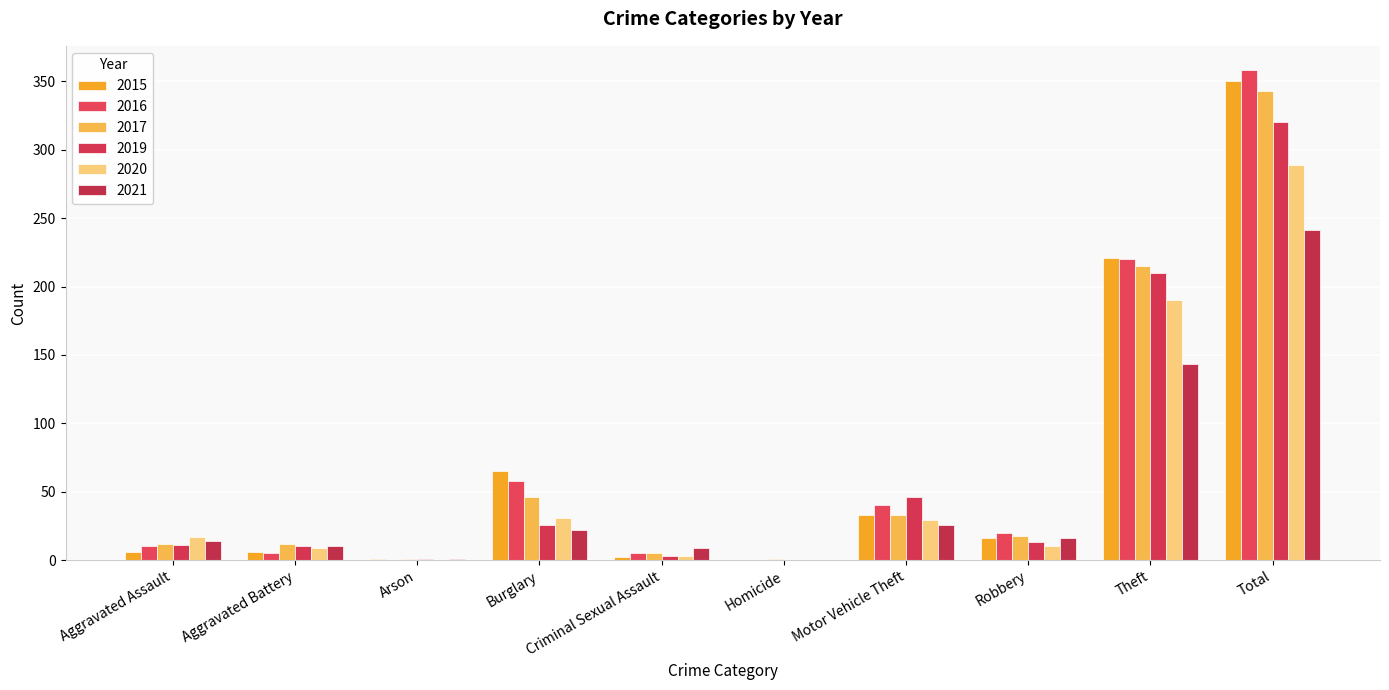

What is the highest value of the 2020 series?

289